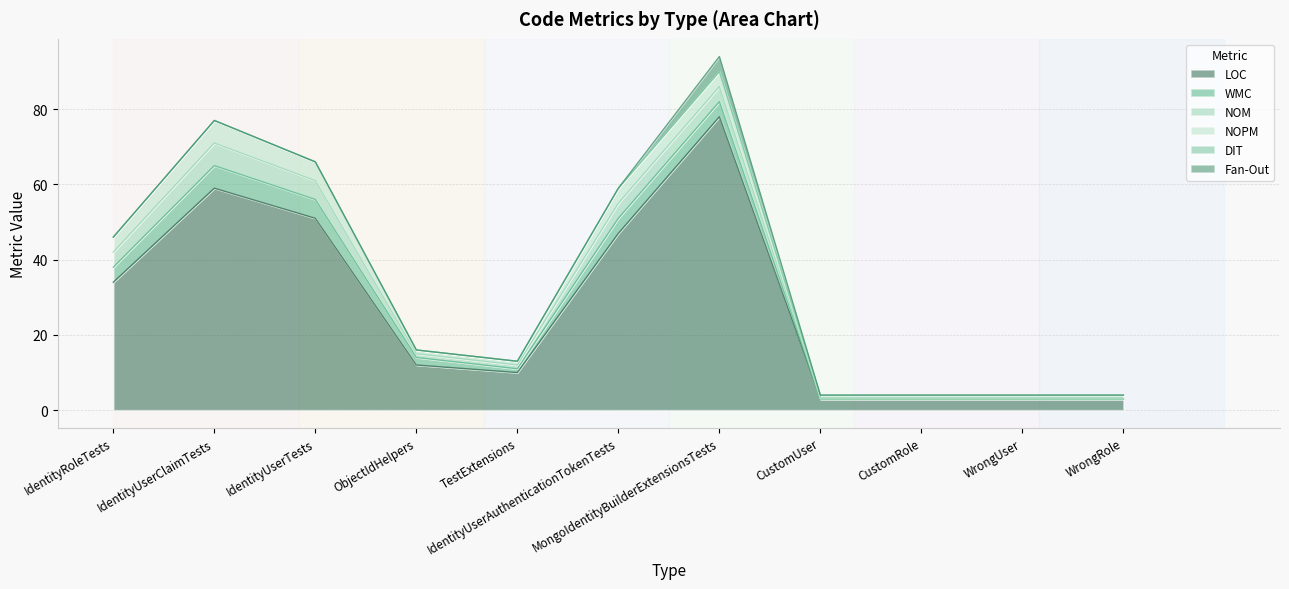

At which category is the sum across all series the highest?

MongoIdentityBuilderExtensionsTests